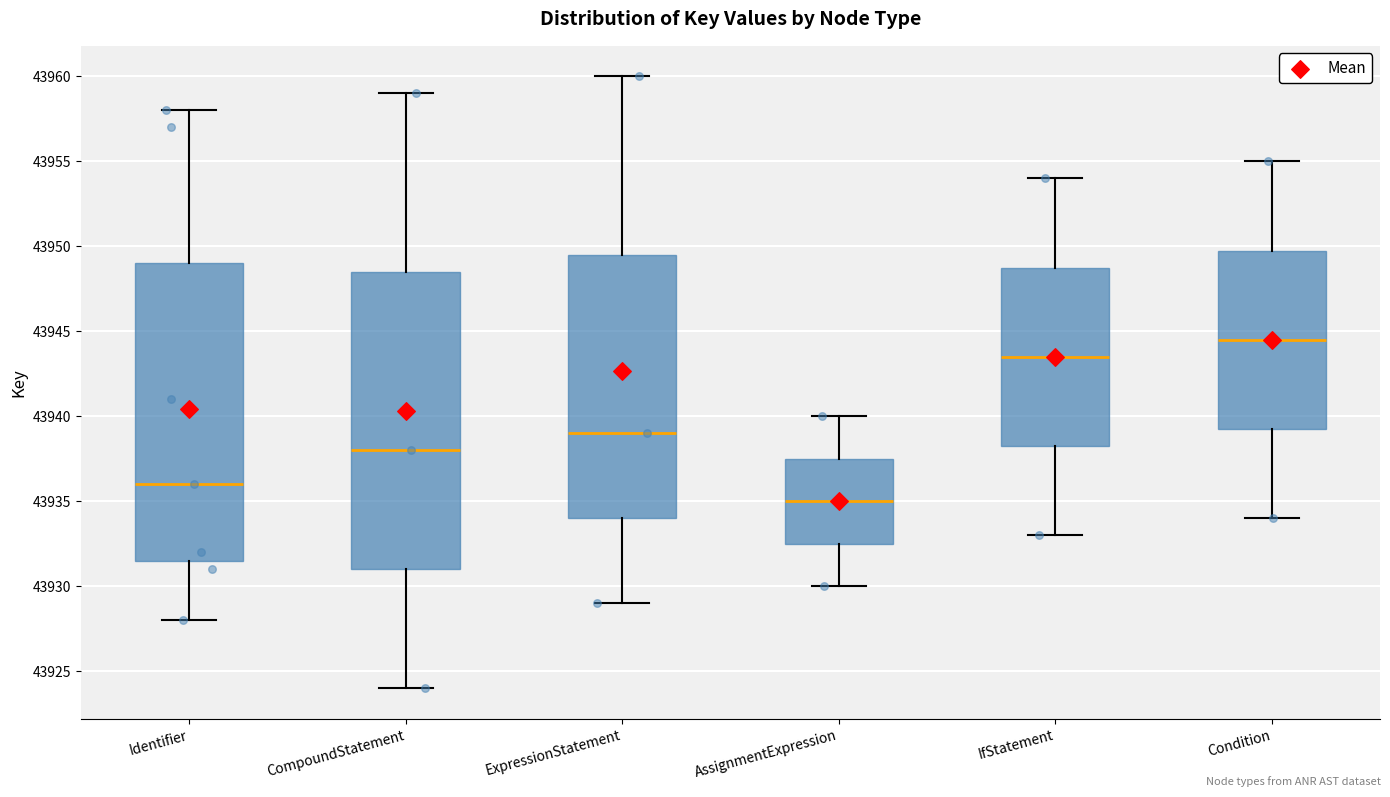

Reading left to right, read every box against the y-axis: the position of its median line, the range the box covers, and the ends of its whiskers. The values are not printed on the chart, so give them approximately, as read against the axis.

Identifier: median 43936.0, box 43931.5 to 43949.0, whiskers 43928.0 to 43958.0
CompoundStatement: median 43938.0, box 43931.0 to 43948.5, whiskers 43924.0 to 43959.0
ExpressionStatement: median 43939.0, box 43934.0 to 43949.5, whiskers 43929.0 to 43960.0
AssignmentExpression: median 43935.0, box 43932.5 to 43937.5, whiskers 43930.0 to 43940.0
IfStatement: median 43943.5, box 43938.5 to 43949.0, whiskers 43933.0 to 43954.0
Condition: median 43944.5, box 43939.5 to 43950.0, whiskers 43934.0 to 43955.0